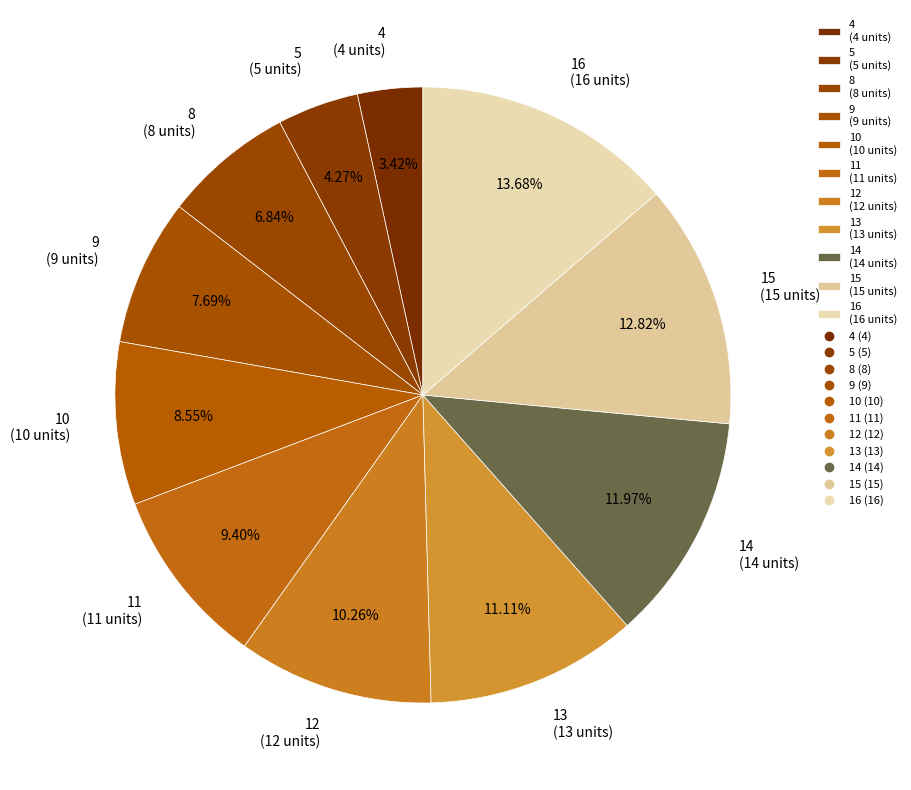

Combined, do 4 (4 units) and 5 (5 units) account for over 50%?

No